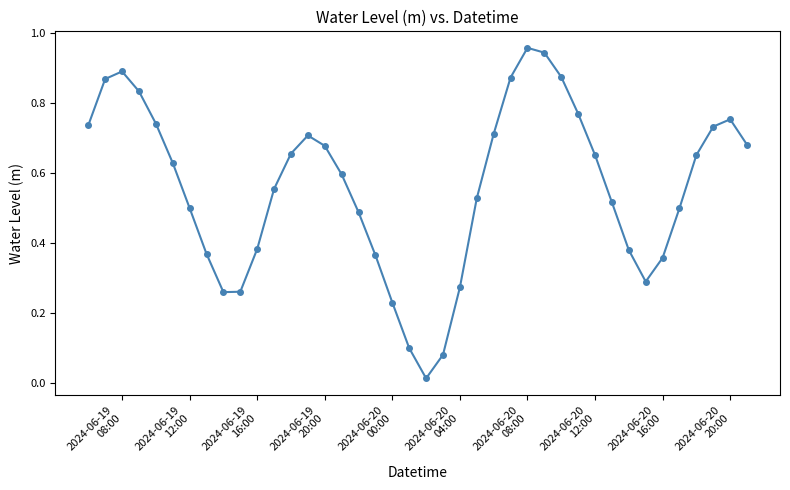

What is the sum of all values?

22.4